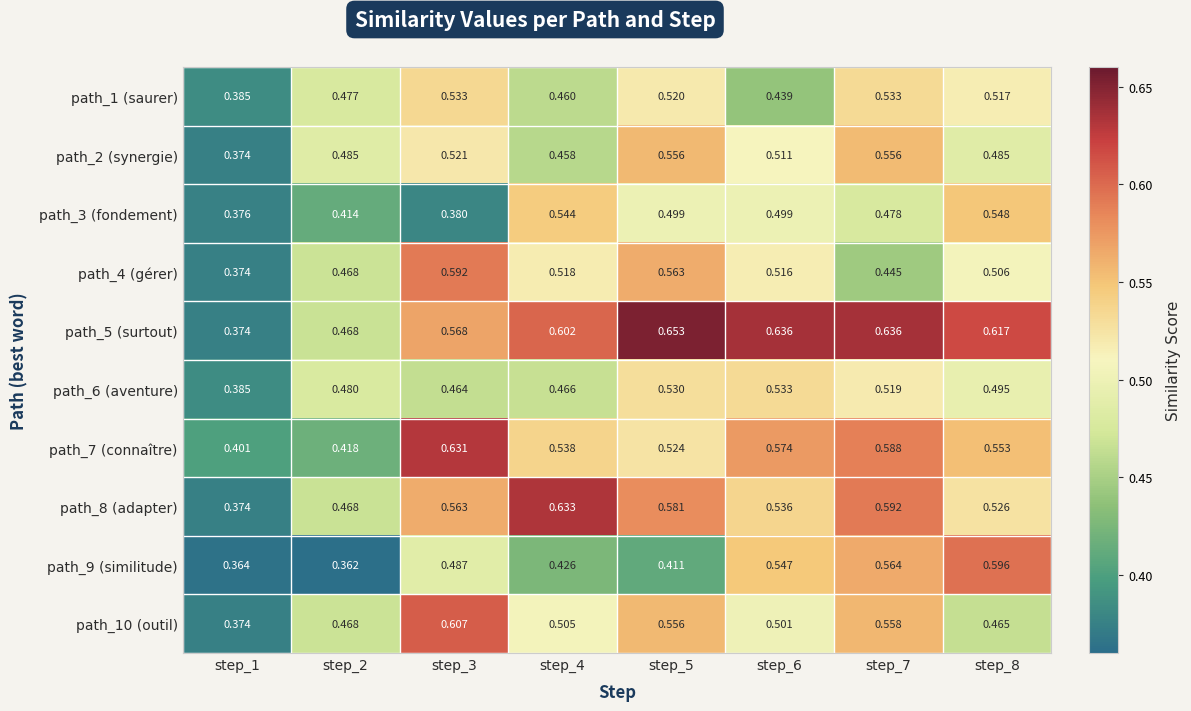

Is the value of path_10 (outil) at step_5 greater than the value of path_3 (fondement) at step_5?

Yes